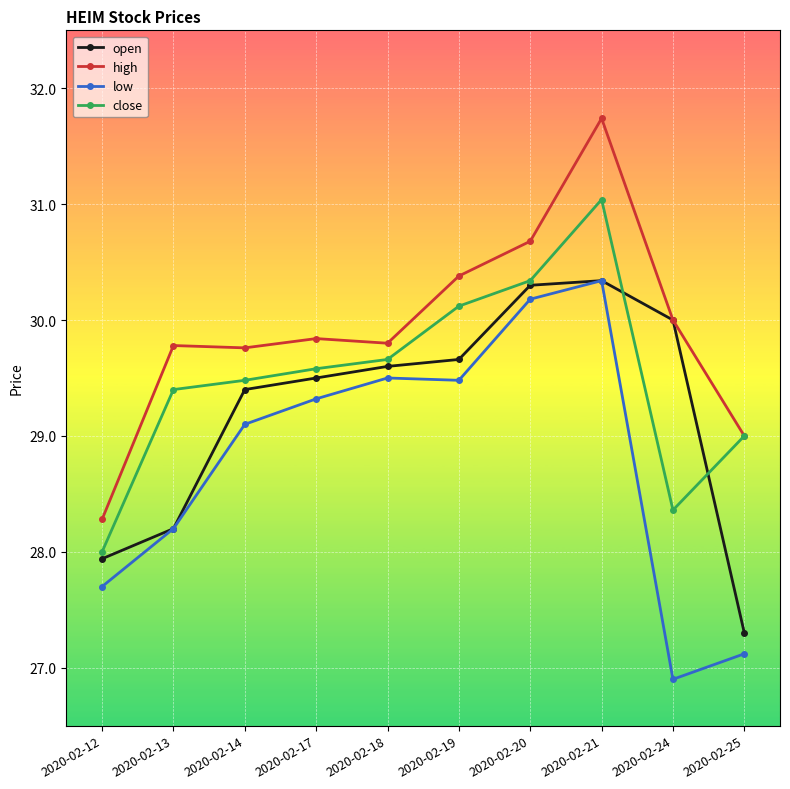

Reading right to left, what are all the values shown in this chart?

open: 2020-02-25=27.3	2020-02-24=30.0	2020-02-21=30.3	2020-02-20=30.3	2020-02-19=29.7	2020-02-18=29.6	2020-02-17=29.5	2020-02-14=29.4	2020-02-13=28.2	2020-02-12=27.9
high: 2020-02-25=29.0	2020-02-24=30.0	2020-02-21=31.7	2020-02-20=30.7	2020-02-19=30.4	2020-02-18=29.8	2020-02-17=29.8	2020-02-14=29.8	2020-02-13=29.8	2020-02-12=28.3
low: 2020-02-25=27.1	2020-02-24=26.9	2020-02-21=30.3	2020-02-20=30.2	2020-02-19=29.5	2020-02-18=29.5	2020-02-17=29.3	2020-02-14=29.1	2020-02-13=28.2	2020-02-12=27.7
close: 2020-02-25=29.0	2020-02-24=28.4	2020-02-21=31.0	2020-02-20=30.3	2020-02-19=30.1	2020-02-18=29.7	2020-02-17=29.6	2020-02-14=29.5	2020-02-13=29.4	2020-02-12=28.0